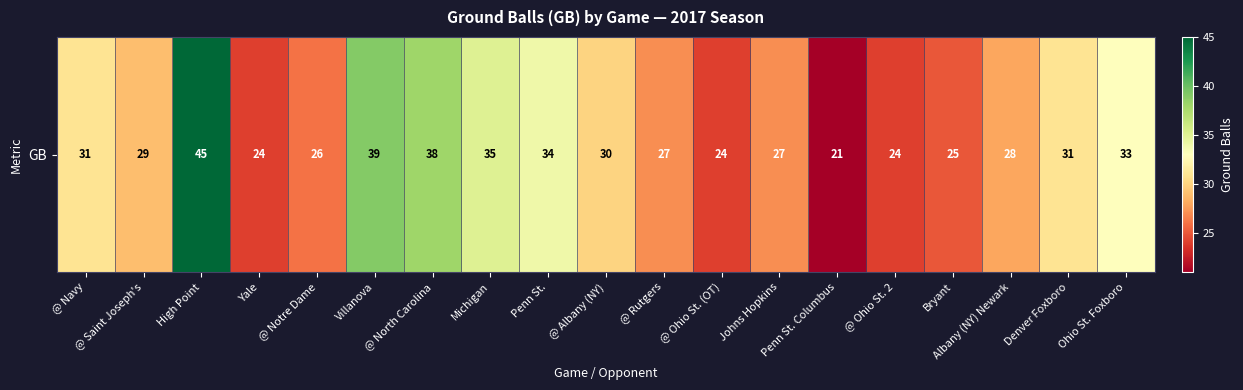

Reading right to left, transcribe all the data shown in this chart.

Ohio St. Foxboro=33	Denver Foxboro=31	Albany (NY) Newark=28	Bryant=25	@ Ohio St. 2=24	Penn St. Columbus=21	Johns Hopkins=27	@ Ohio St. (OT)=24	@ Rutgers=27	@ Albany (NY)=30	Penn St.=34	Michigan=35	@ North Carolina=38	Villanova=39	@ Notre Dame=26	Yale=24	High Point=45	@ Saint Joseph's=29	@ Navy=31